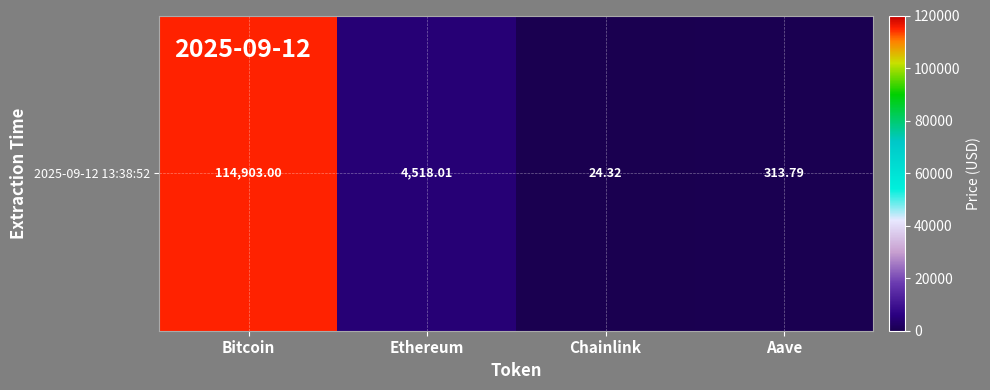

What is the average value?

29939.8